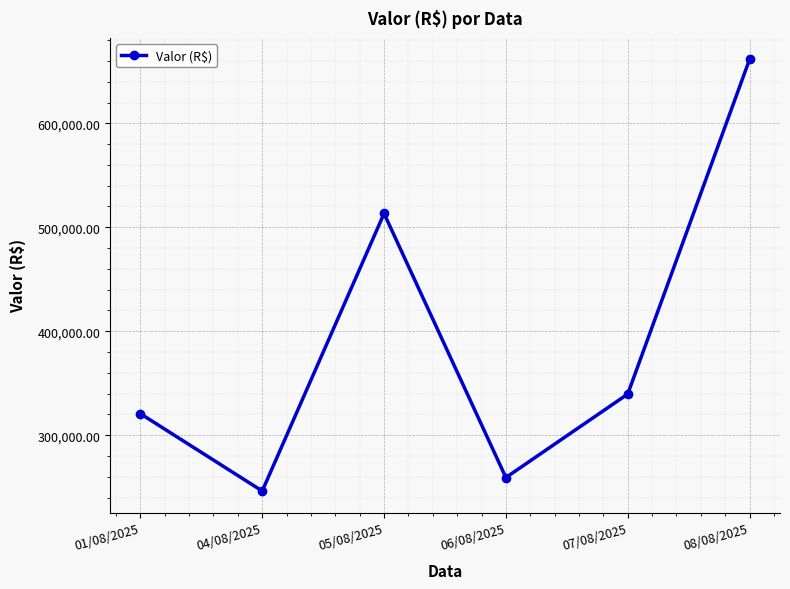

What is the change in value from 01/08/2025 to 04/08/2025?

-74369.0